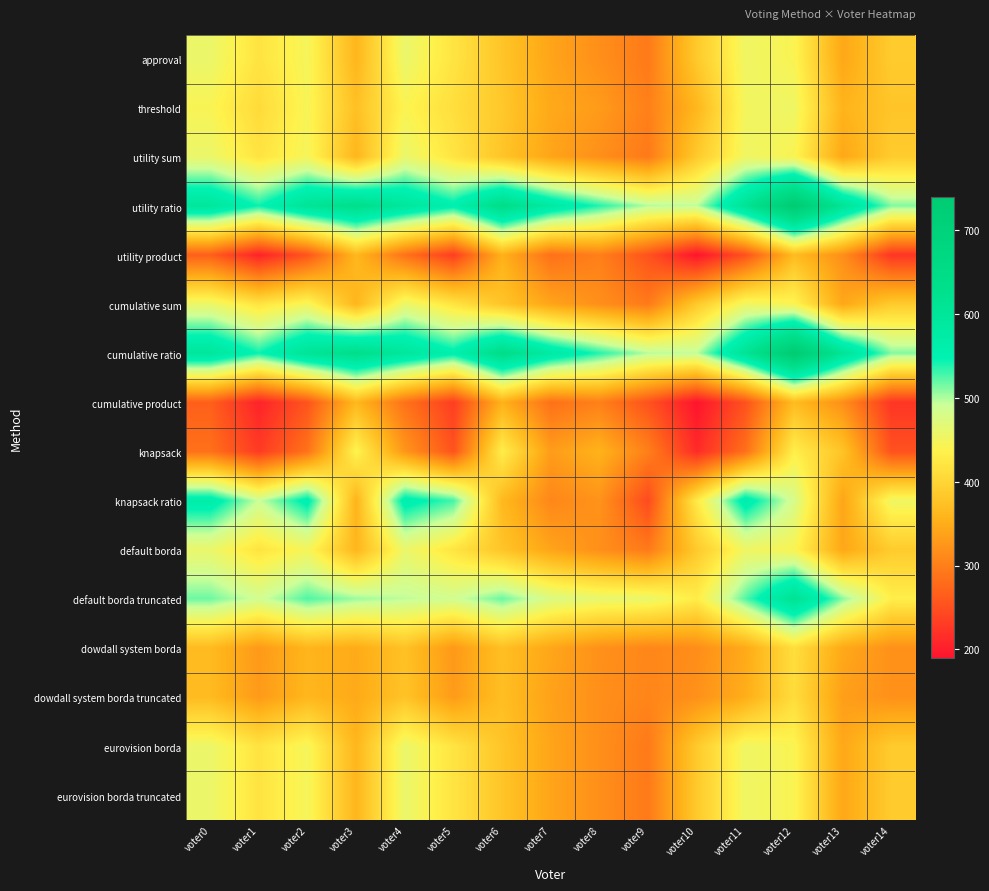

Which series changed the most between voter3 and voter5?

knapsack